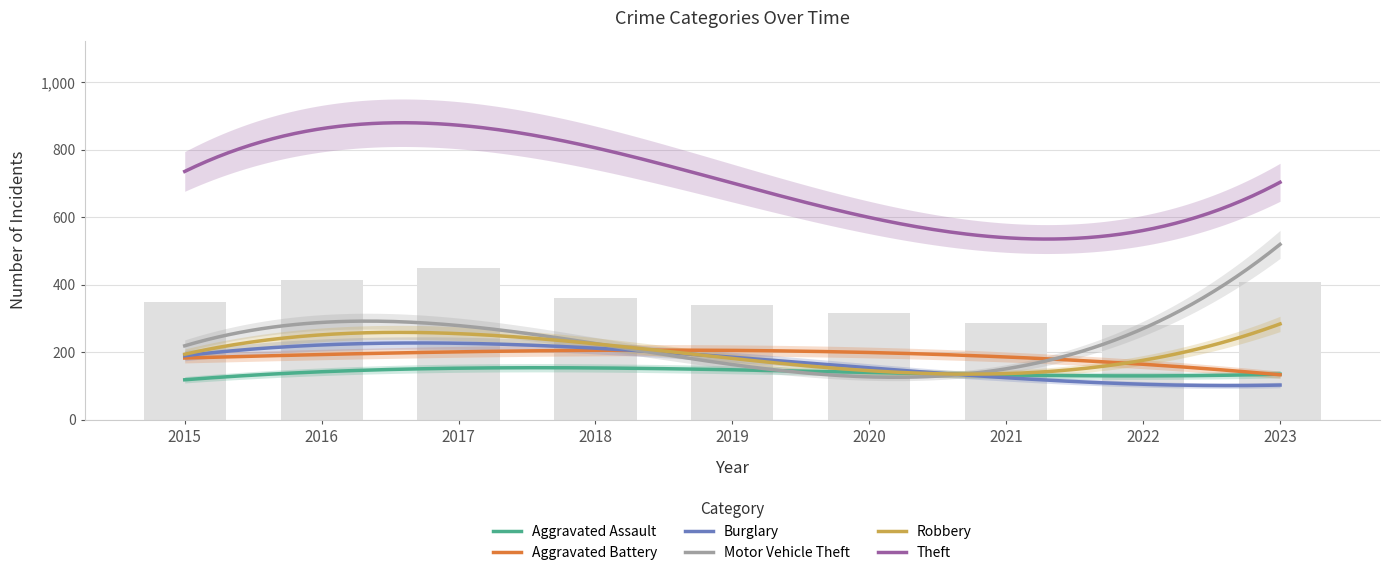

Which series has the largest range (max minus min)?

Motor Vehicle Theft